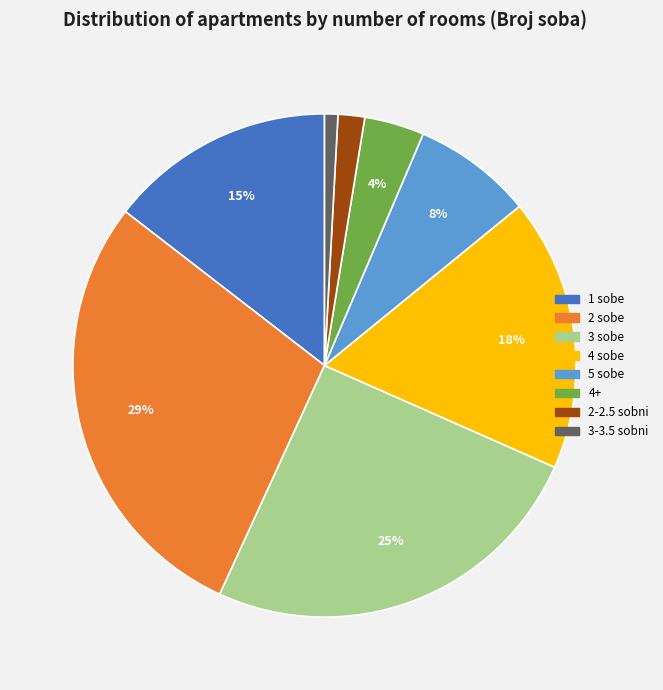

Is there a majority slice in this chart?

No